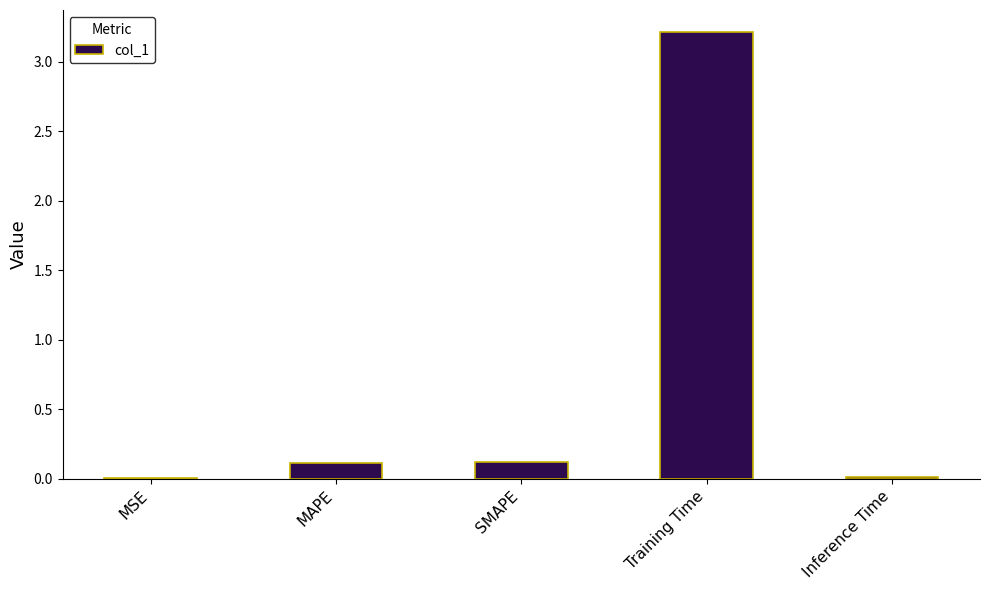

The value at Training Time is 3.2. True or false?

True